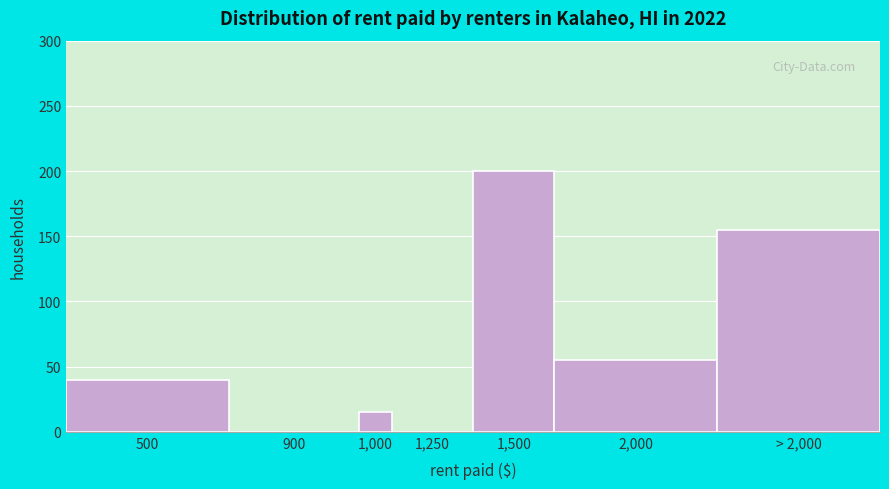

Reading left to right, what are all the values shown in this chart?

500=40	900=0	1,000=15	1,250=0	1,500=200	2,000=55	> 2,000=155